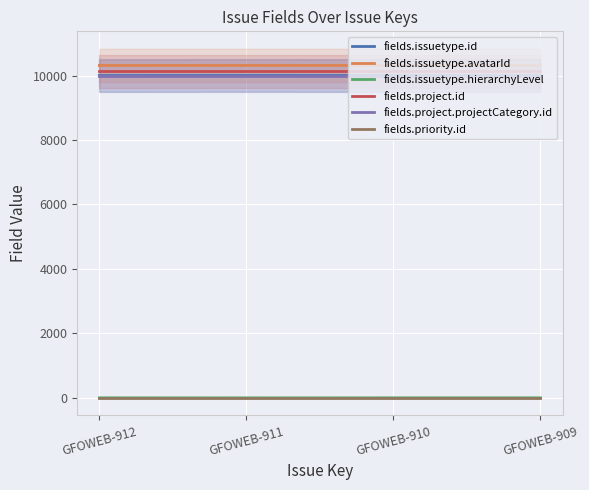

At which category does the chart reach its peak across all series?

GFOWEB-911